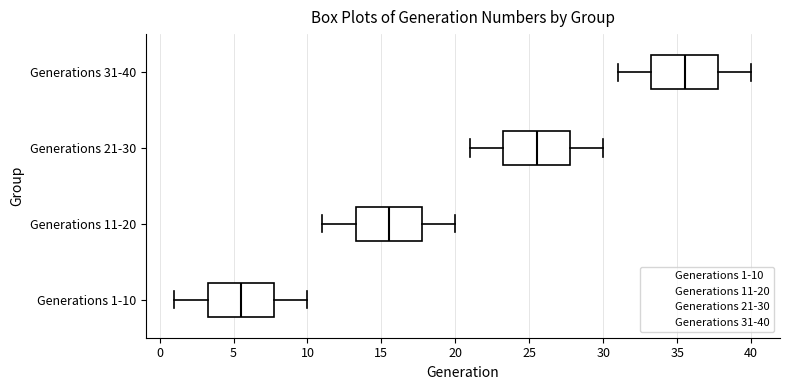

Reading bottom to top, transcribe this box plot: for each box, give where its median line is, the range the box spans, and where its two whiskers end, as read against the x-axis. The values are not printed on the chart, so give them approximately, as read against the axis.

Generations 1-10: median 5.5, box 3.5 to 8.0, whiskers 1.0 to 10.0
Generations 11-20: median 15.5, box 13.5 to 18.0, whiskers 11.0 to 20.0
Generations 21-30: median 25.5, box 23.5 to 28.0, whiskers 21.0 to 30.0
Generations 31-40: median 35.5, box 33.5 to 38.0, whiskers 31.0 to 40.0